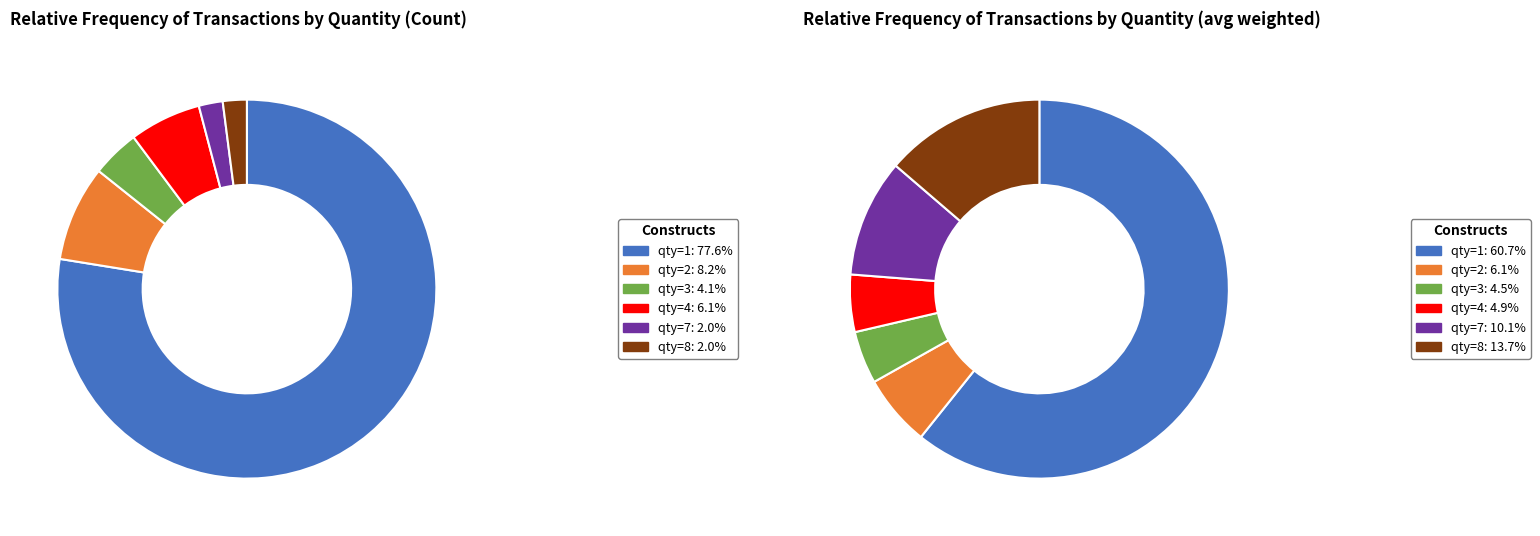

Combined, do qty=4 and qty=8 account for over 50%?

No